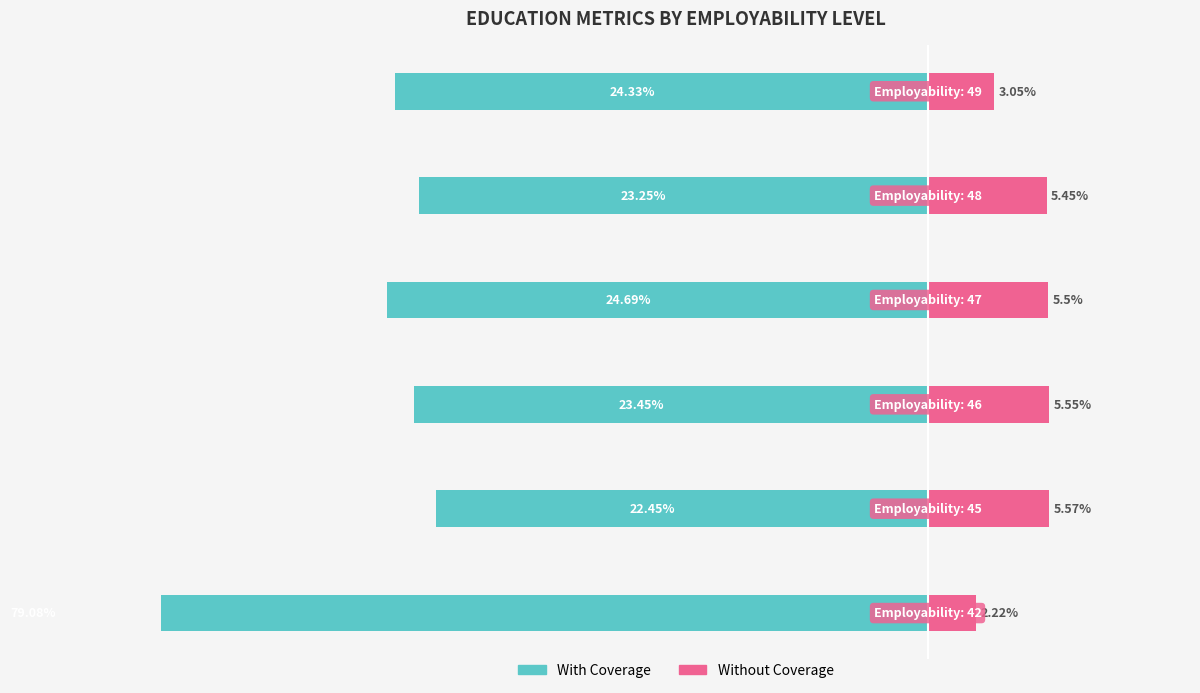

Between 0 and 10, which series saw the biggest shift?

Without Coverage